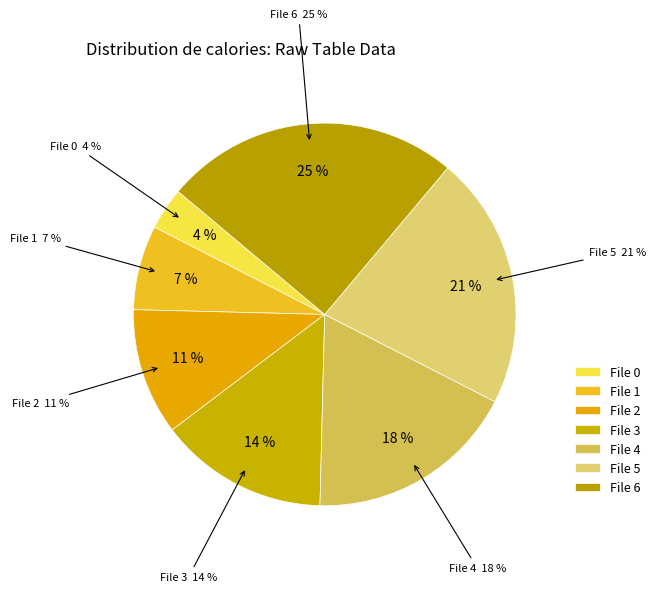

To the nearest percent, what portion does 3 represent?

14%